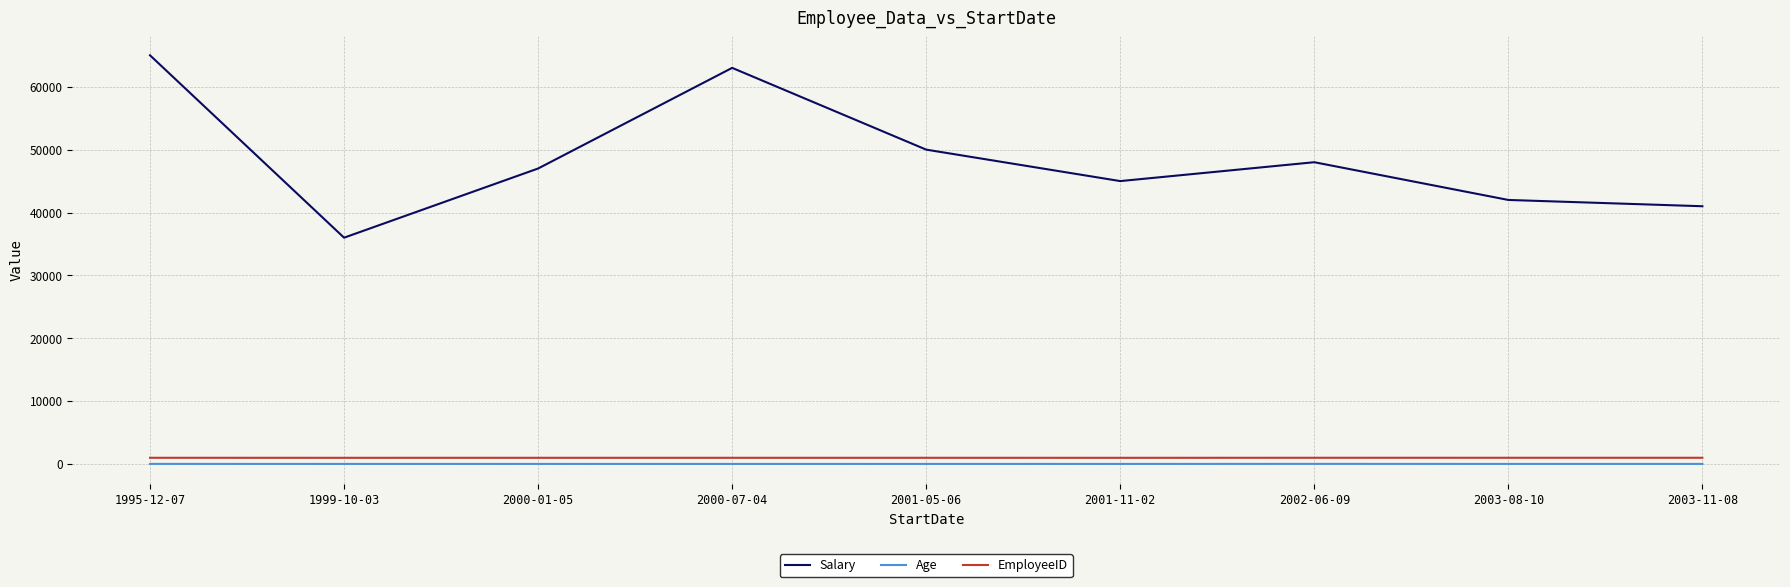

Which series has the widest spread of values?

Salary